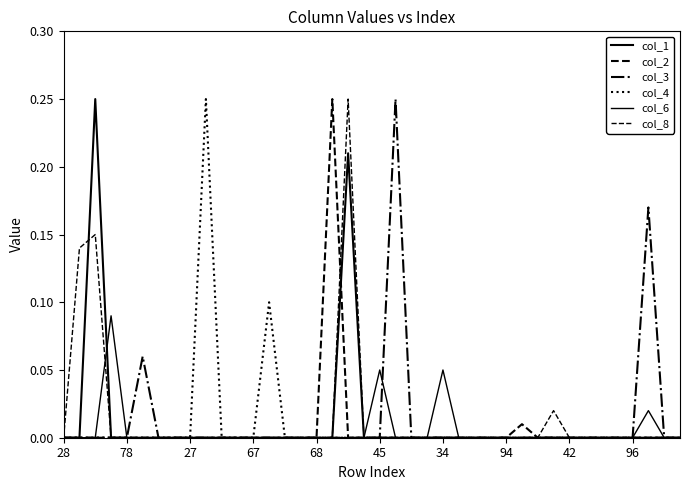

What is the label of the 18th point from the right?

22